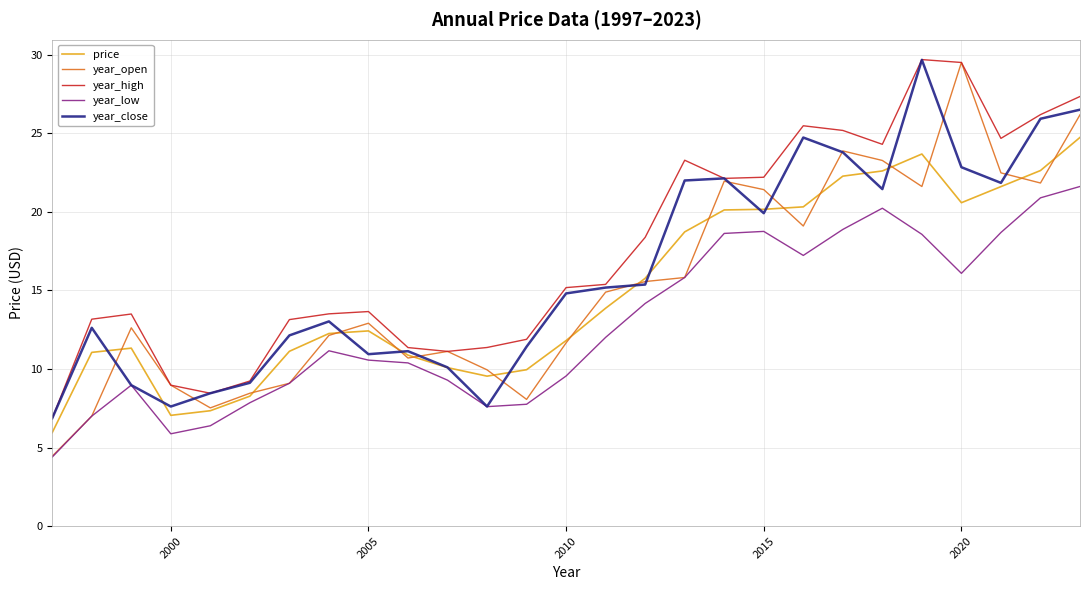

Which series has the largest total across all categories?

year_high